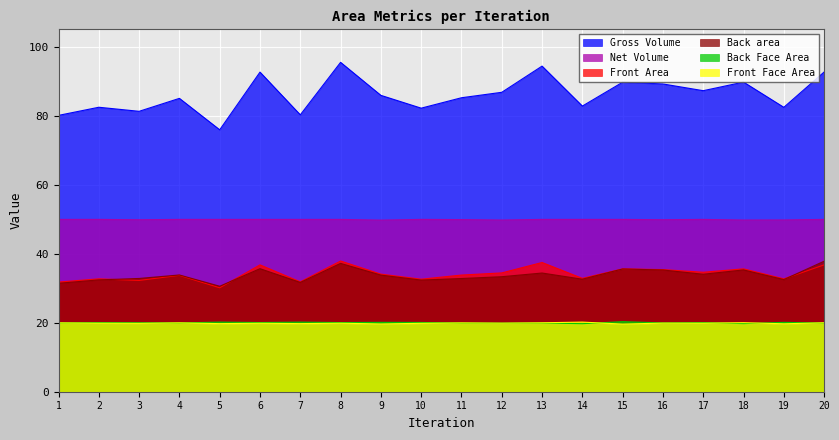

How many categories are shown in the chart?

20